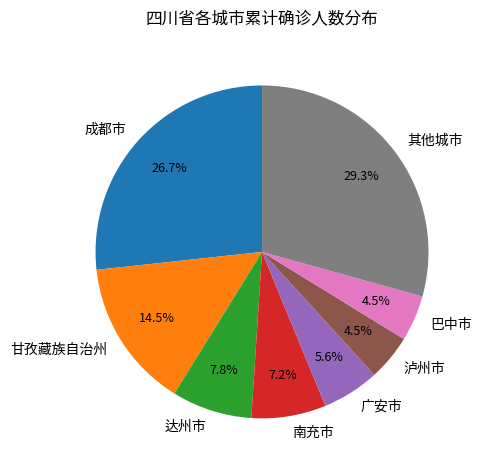

How many slices are in this pie chart?

8